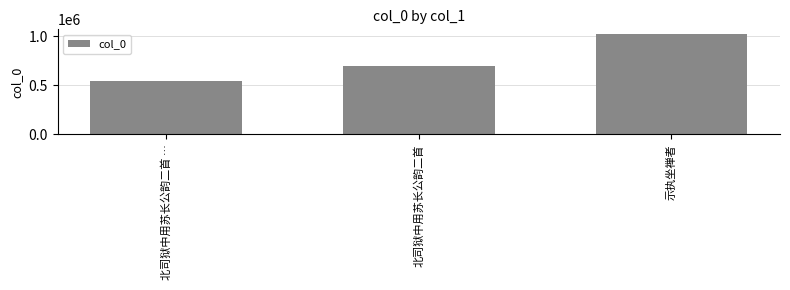

What is the value of the 1st bar from the left?

540904